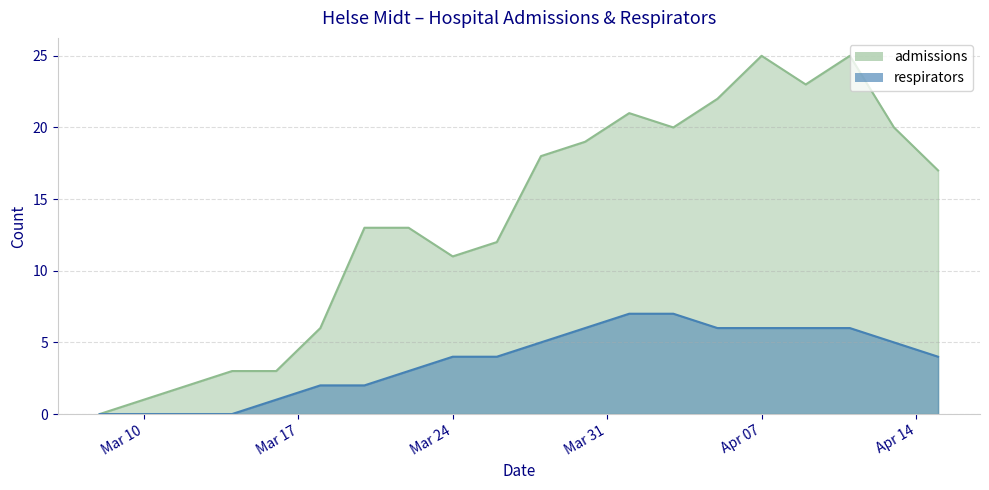

Reading left to right, list all the values displayed in this chart.

admissions: 0	1	2	3	3	6	13	13	11	12	18	19	21	20	22	25	23	25	20	17
respirators: 0	0	0	0	1	2	2	3	4	4	5	6	7	7	6	6	6	6	5	4